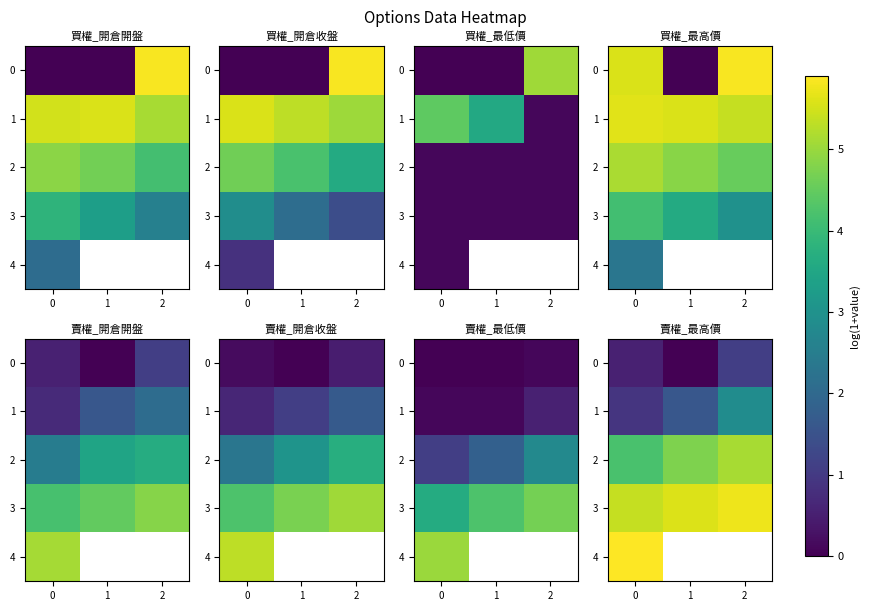

The value of 3 at 1 is 5.6. True or false?

True